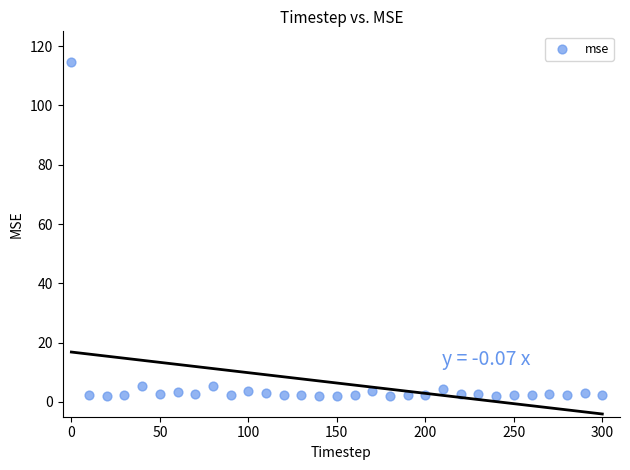

What is the range of Y values (max minus min)?

112.6